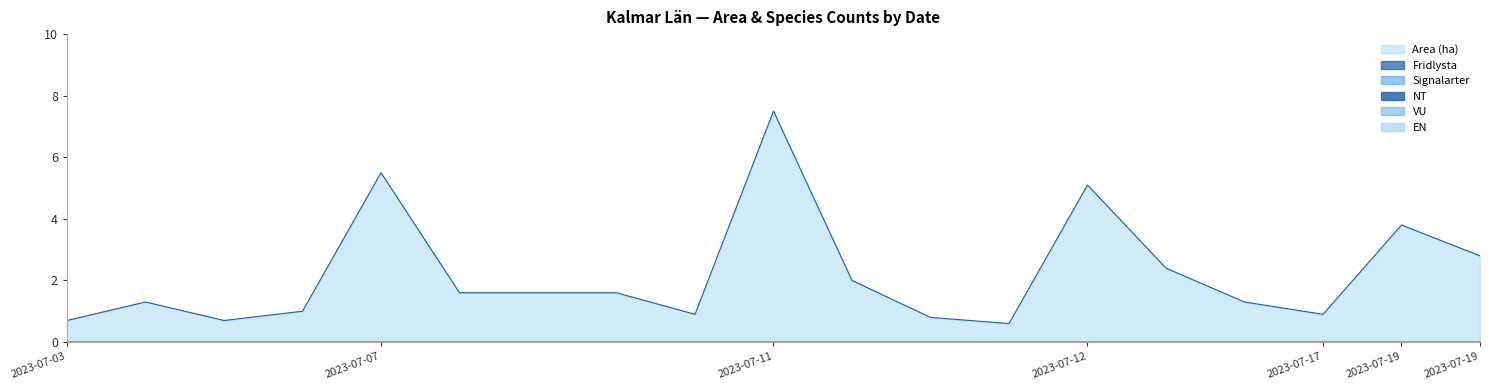

True or false: VU and Fridlysta cross at least once.

False